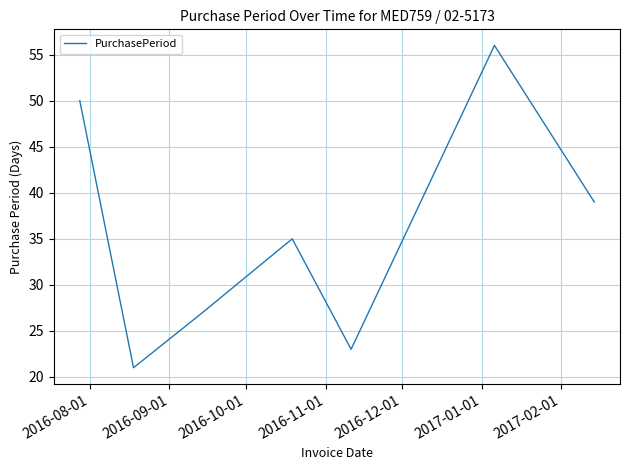

How many interior local peaks (higher than both neighbors) does the data have?

2